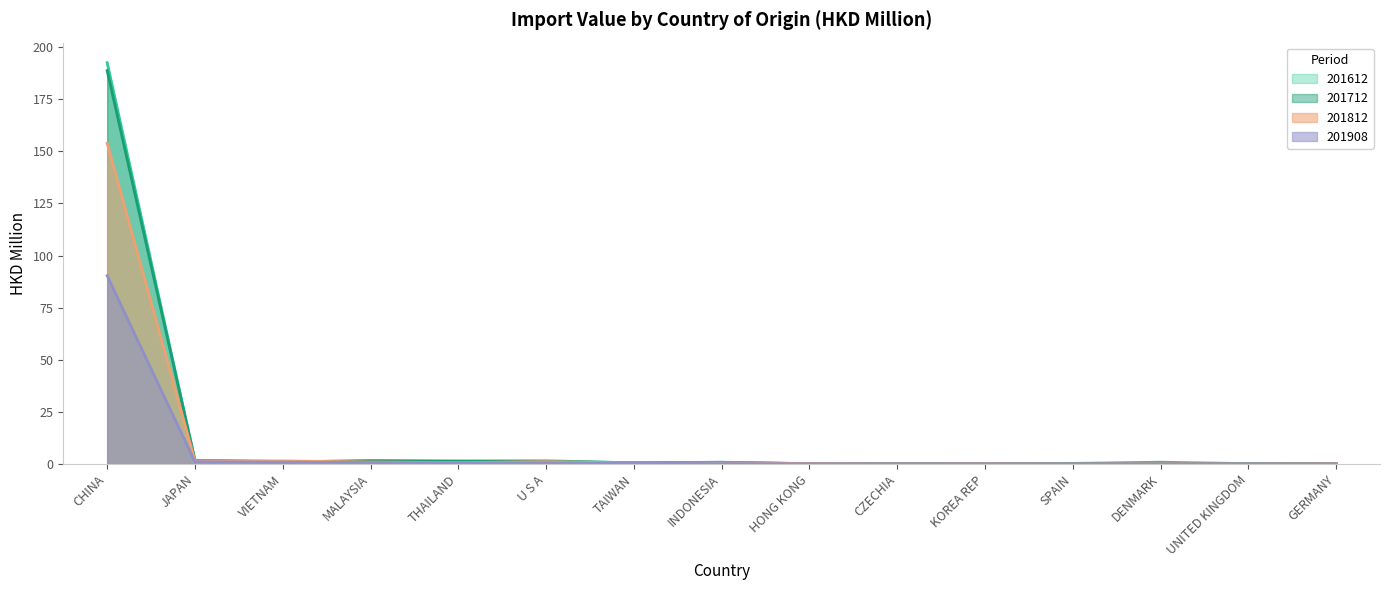

Reading left to right, what are all the values shown in this chart?

201612: CHINA=192.5	JAPAN=1.8	VIETNAM=0.9	MALAYSIA=1.7	THAILAND=1.5	U S A=1.6	TAIWAN=0.6	INDONESIA=0.9	HONG KONG=0.2	CZECHIA=0.3	KOREA REP=0.2	SPAIN=0.3	DENMARK=0.9	UNITED KINGDOM=0.2	GERMANY=0.3
201712: CHINA=188.7	JAPAN=1.8	VIETNAM=1.2	MALAYSIA=1.4	THAILAND=1.2	U S A=1.2	TAIWAN=0.6	INDONESIA=0.8	HONG KONG=0.1	CZECHIA=0.2	KOREA REP=0.2	SPAIN=0.2	DENMARK=0.3	UNITED KINGDOM=0.2	GERMANY=0.2
201812: CHINA=153.9	JAPAN=1.5	VIETNAM=1.5	MALAYSIA=1.0	THAILAND=0.7	U S A=1.1	TAIWAN=0.5	INDONESIA=0.6	HONG KONG=0.2	CZECHIA=0.1	KOREA REP=0.2	SPAIN=0.1	DENMARK=0.2	UNITED KINGDOM=0.1	GERMANY=0.2
201908: CHINA=90.3	JAPAN=1.1	VIETNAM=0.9	MALAYSIA=0.7	THAILAND=0.6	U S A=0.6	TAIWAN=0.4	INDONESIA=0.2	HONG KONG=0.1	CZECHIA=0.1	KOREA REP=0.1	SPAIN=0.1	DENMARK=0.1	UNITED KINGDOM=0.1	GERMANY=0.1